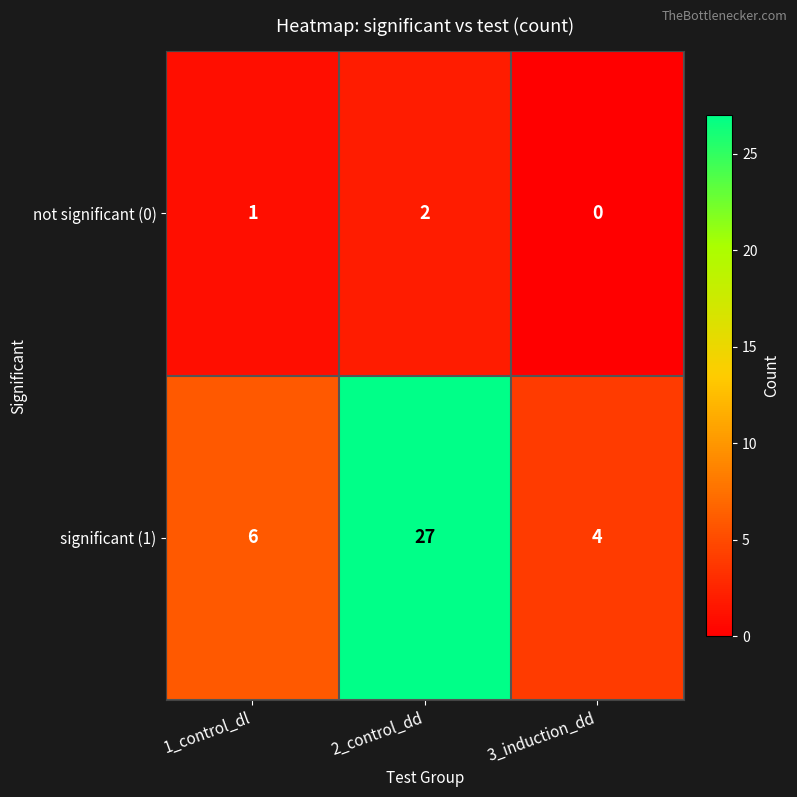

List the series in order of their overall mean, highest first.

significant (1), not significant (0)